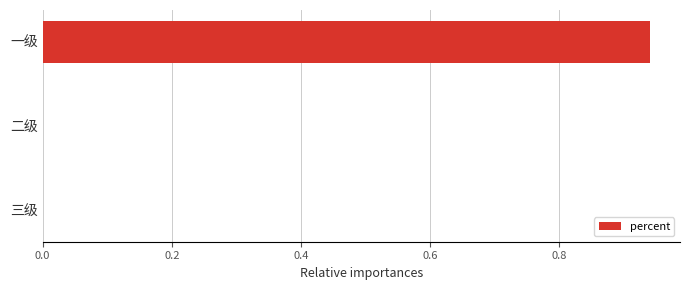

Which category has the highest value across all series?

一级